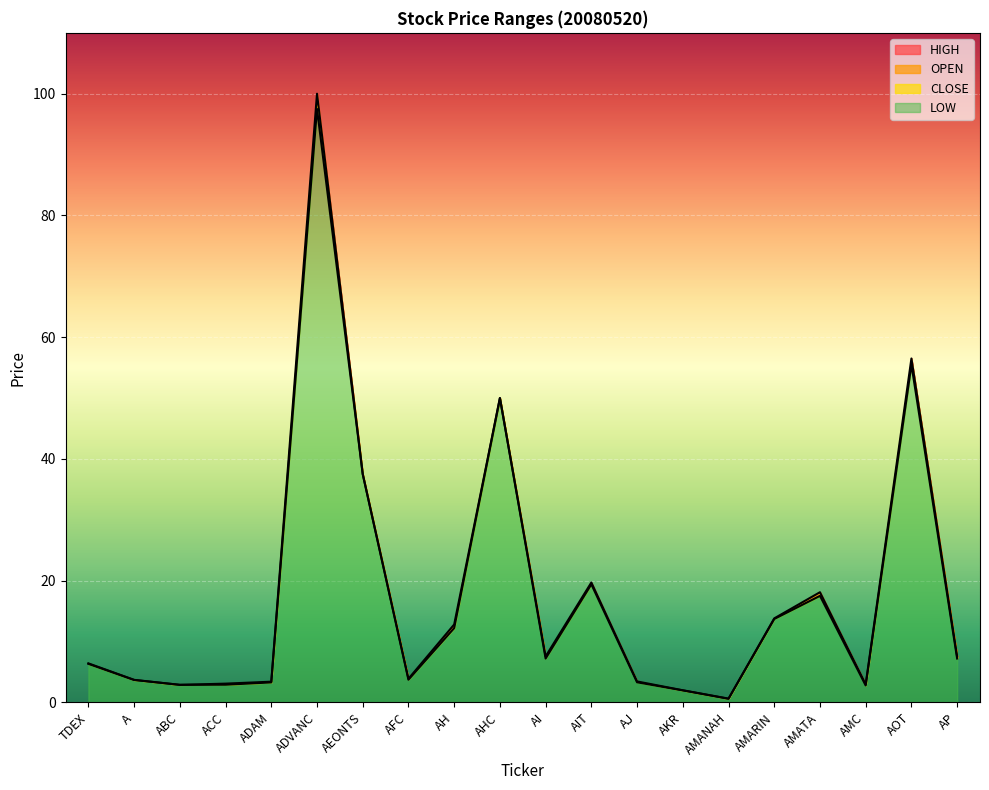

What is the value of the HIGH point at the 17th from the left?

17.5